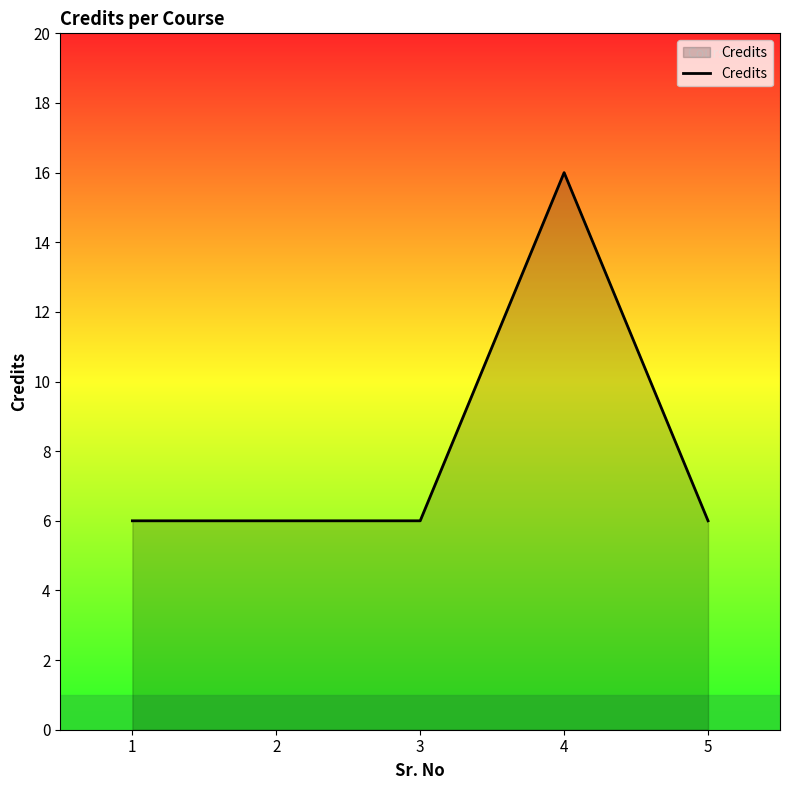

At which category does the chart reach its peak across all series?

4